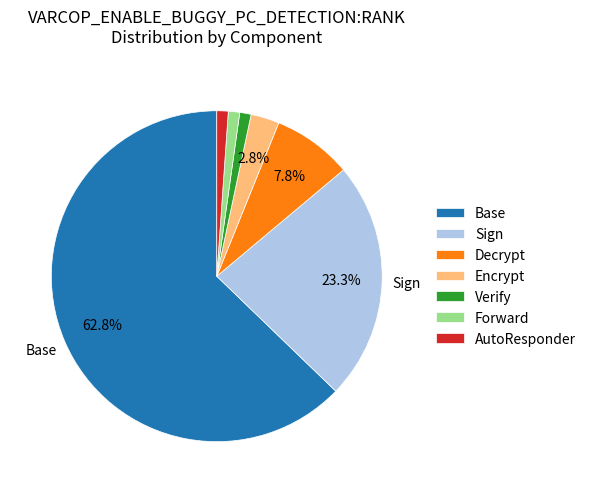

Does Base represent more than half of the total?

Yes